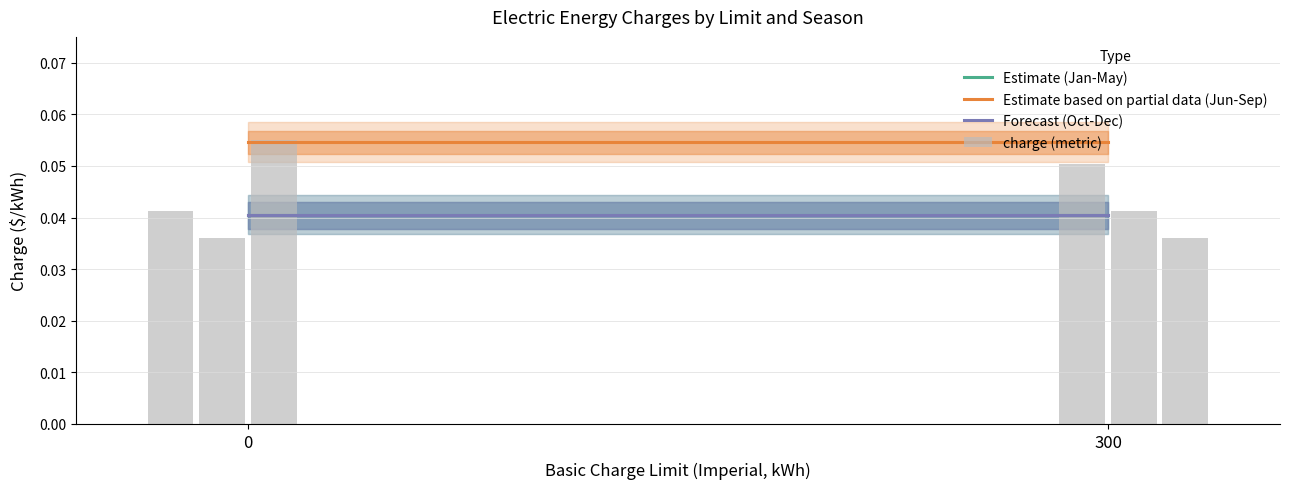

Reading right to left, list all the values displayed in this chart.

Estimate (Jan-May): 0.0	0.0
Estimate based on partial data (Jun-Sep): 0.1	0.1
Forecast (Oct-Dec): 0.0	0.0